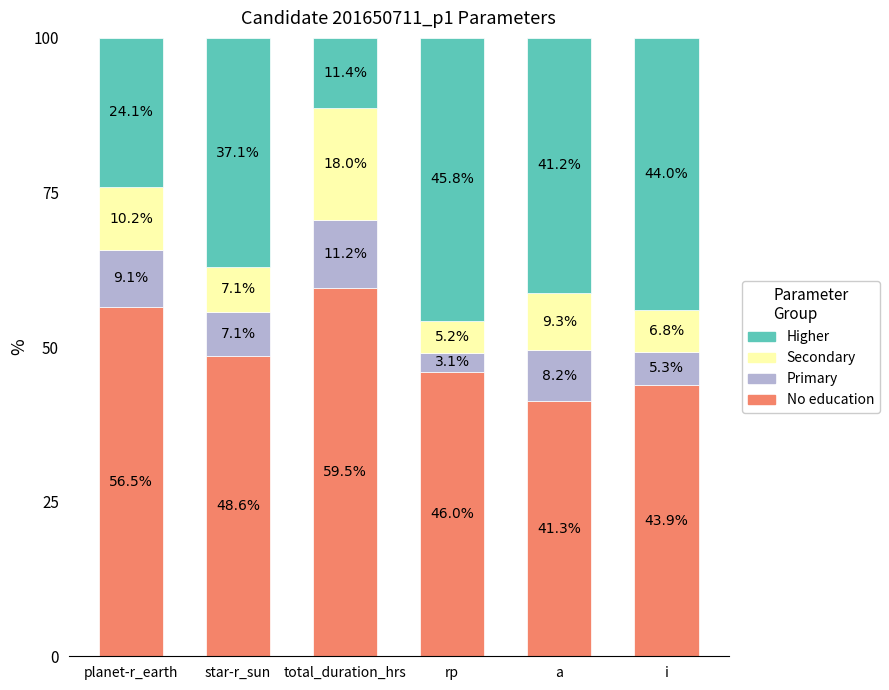

True or false: No education has a value of 56.5 at planet-r_earth.

True